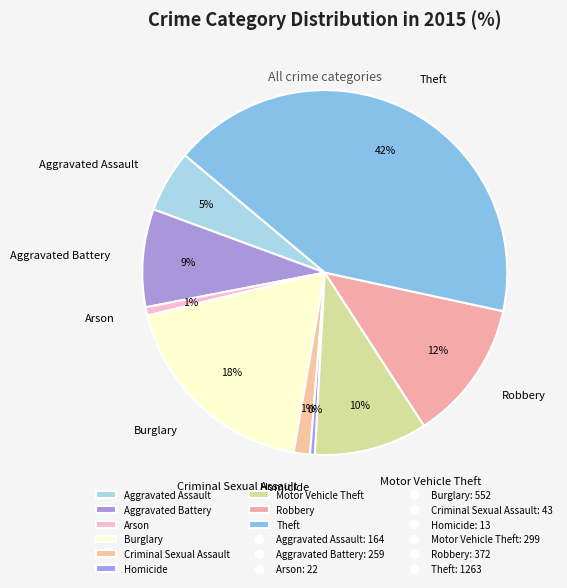

Is there a majority slice in this chart?

No